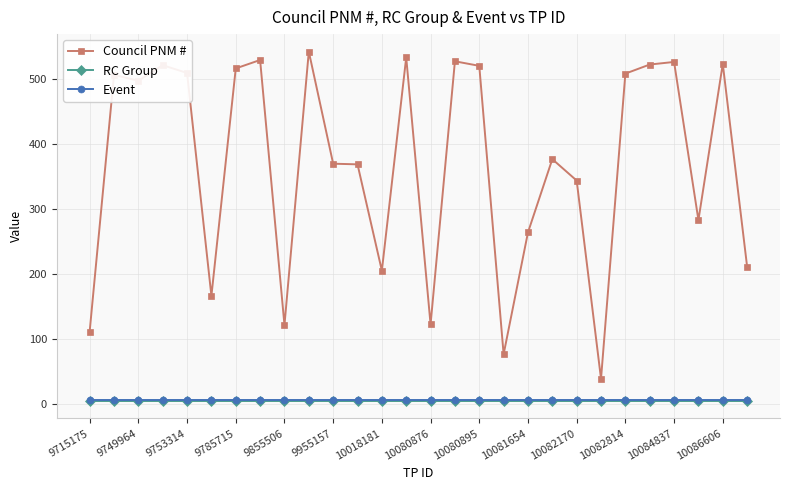

At how many categories does at least one series exceed 477?

14